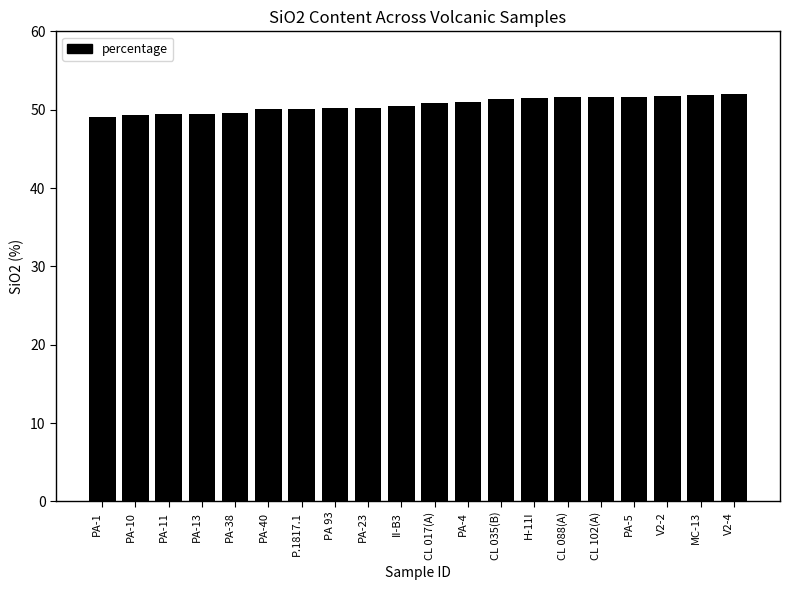

What is the value of the 20th bar from the left?

52.0